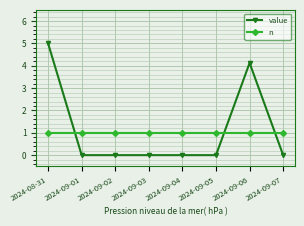

What is the maximum value for n?

1.0